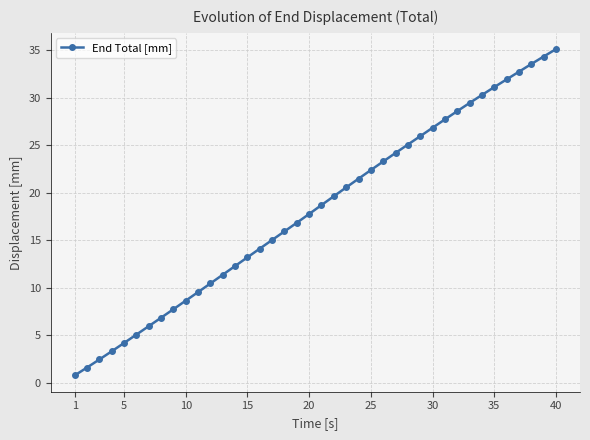

What is the difference between the second highest and minimum values?

33.6